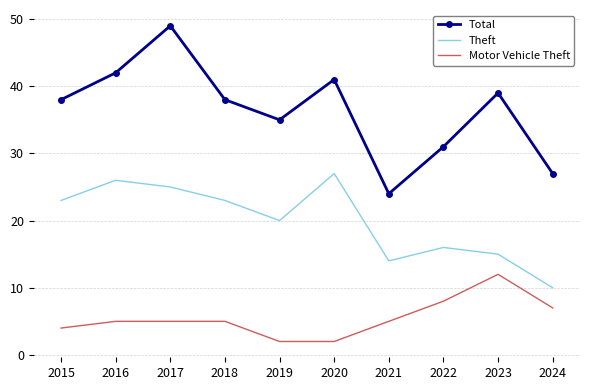

How many interior local peaks does the Theft series have?

3